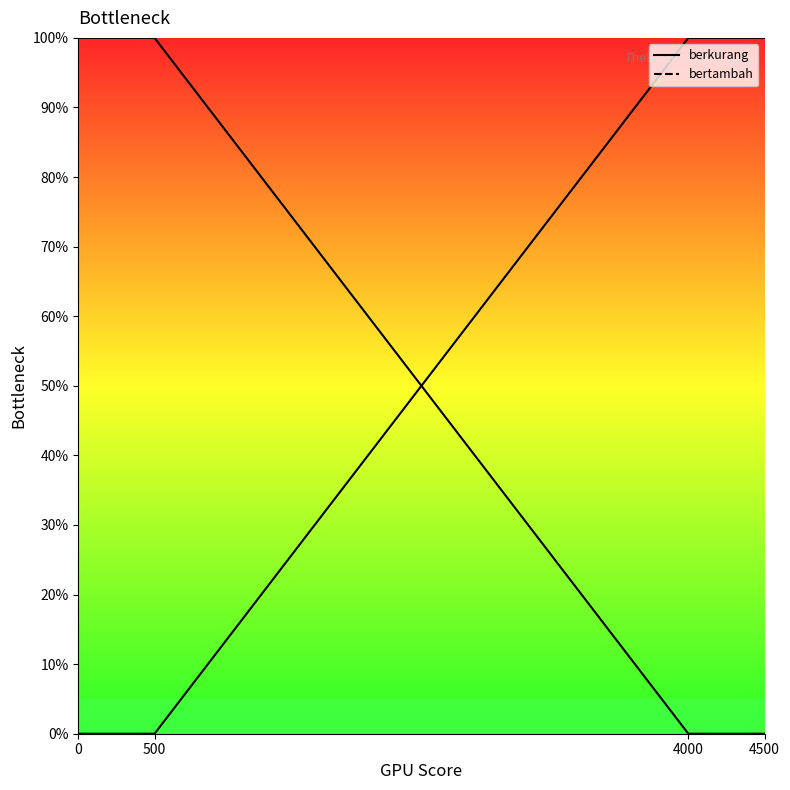

Read the berkurang_line value at 0.

1